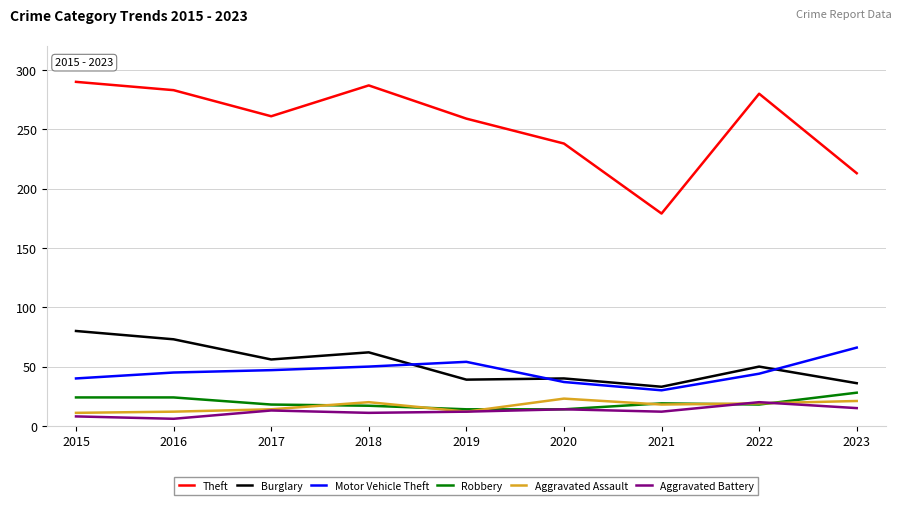

True or false: Motor Vehicle Theft and Aggravated Assault intersect in this chart.

False